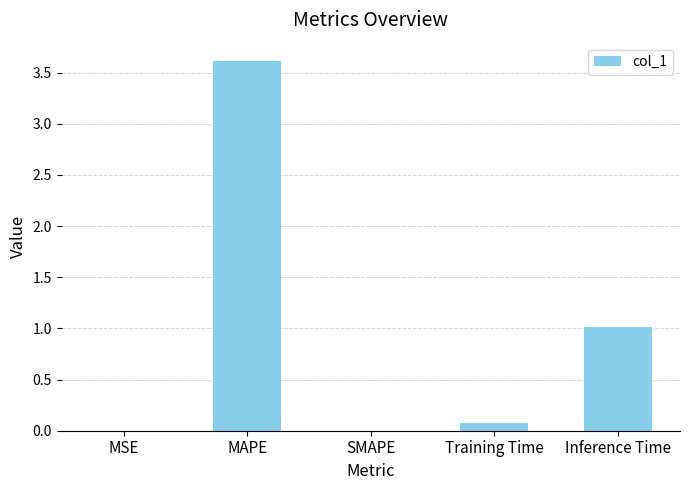

What is the sum of the values at MAPE and Inference Time?

4.6